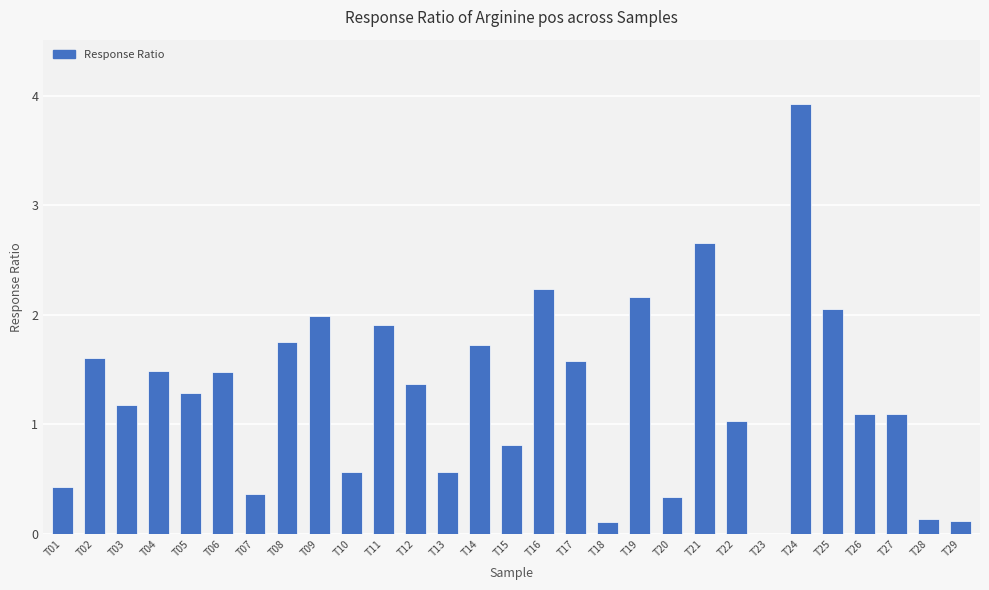

How many distinct data groups are displayed?

1